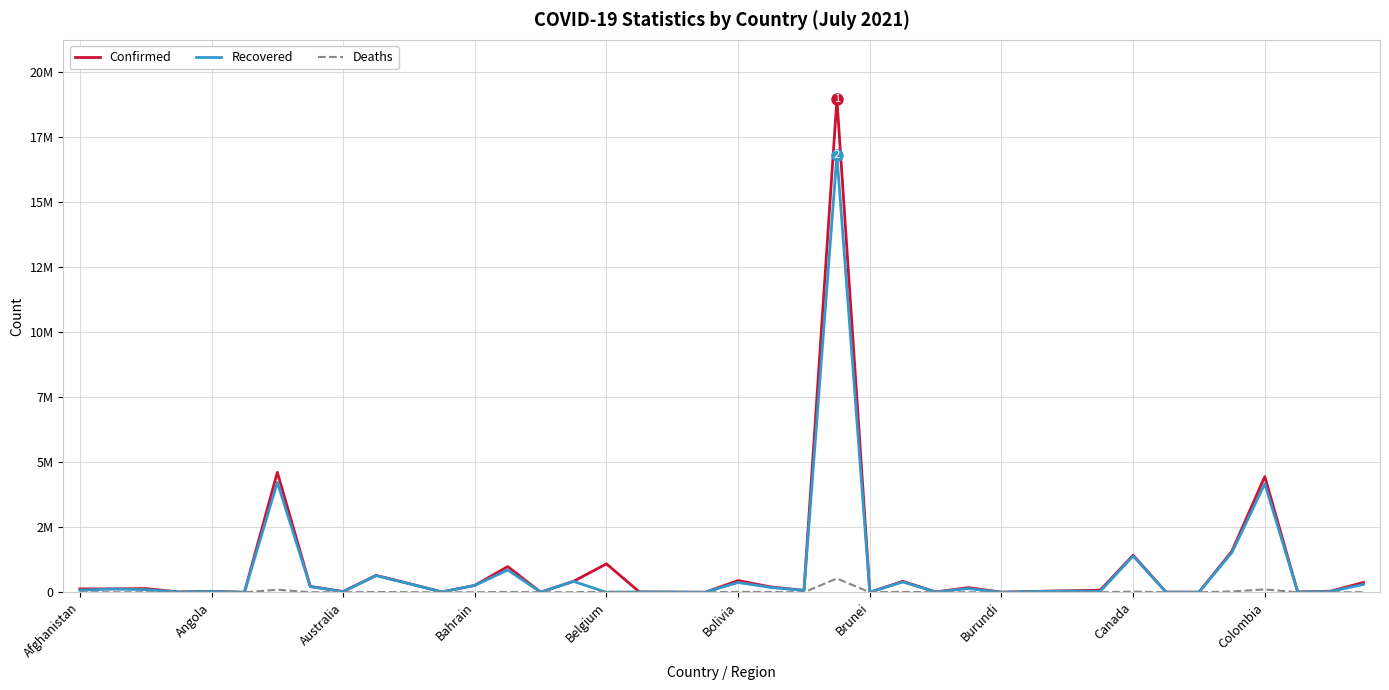

Does the chart have visible grid lines?

Yes